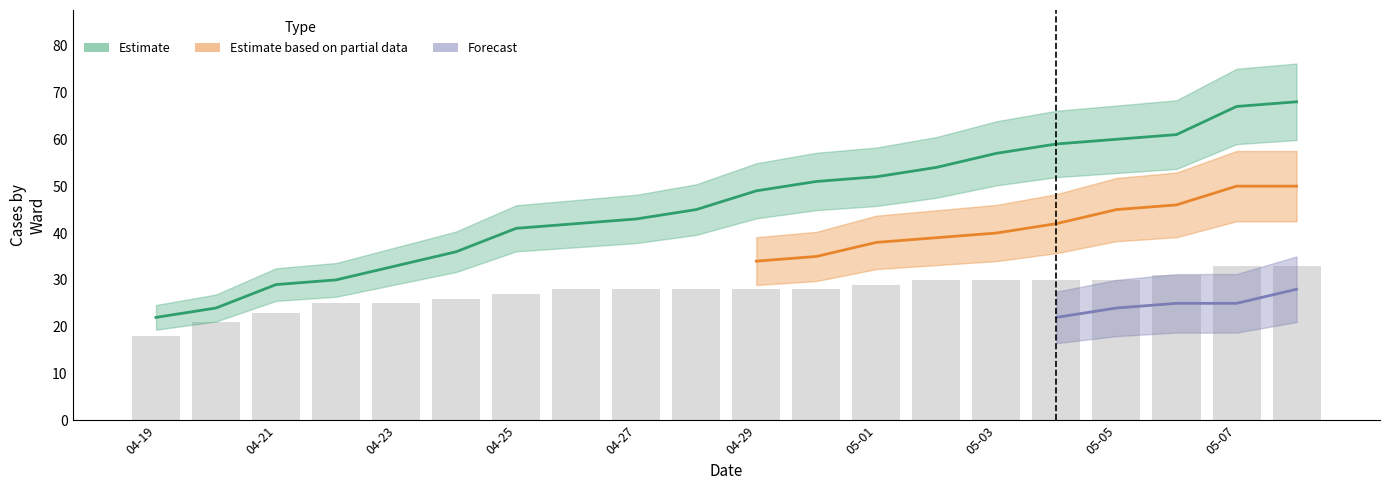

Reading left to right, list all the values displayed in this chart.

18	21	23	25	25	26	27	28	28	28	28	28	29	30	30	30	30	31	33	33